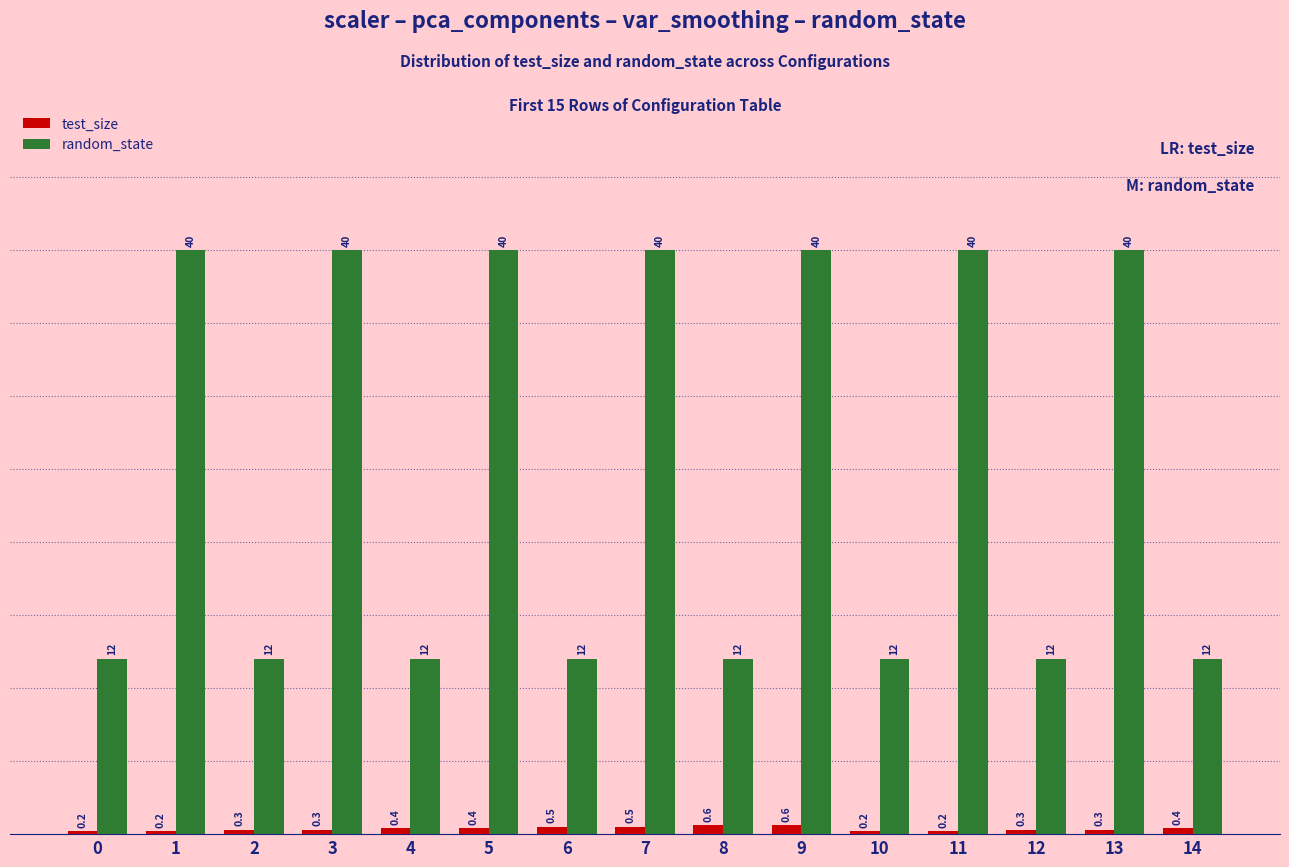

What is the greatest value displayed?

40.0